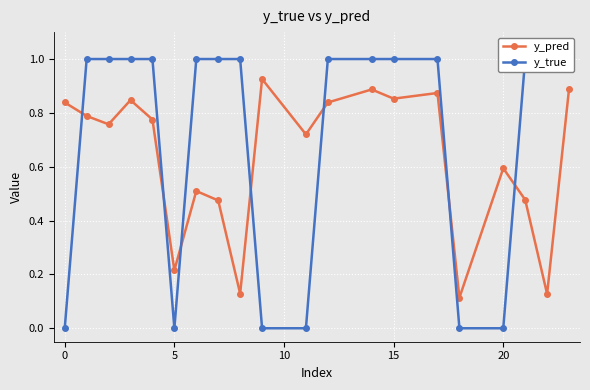

Is it true that y_pred equals 1.1 at 20?

False